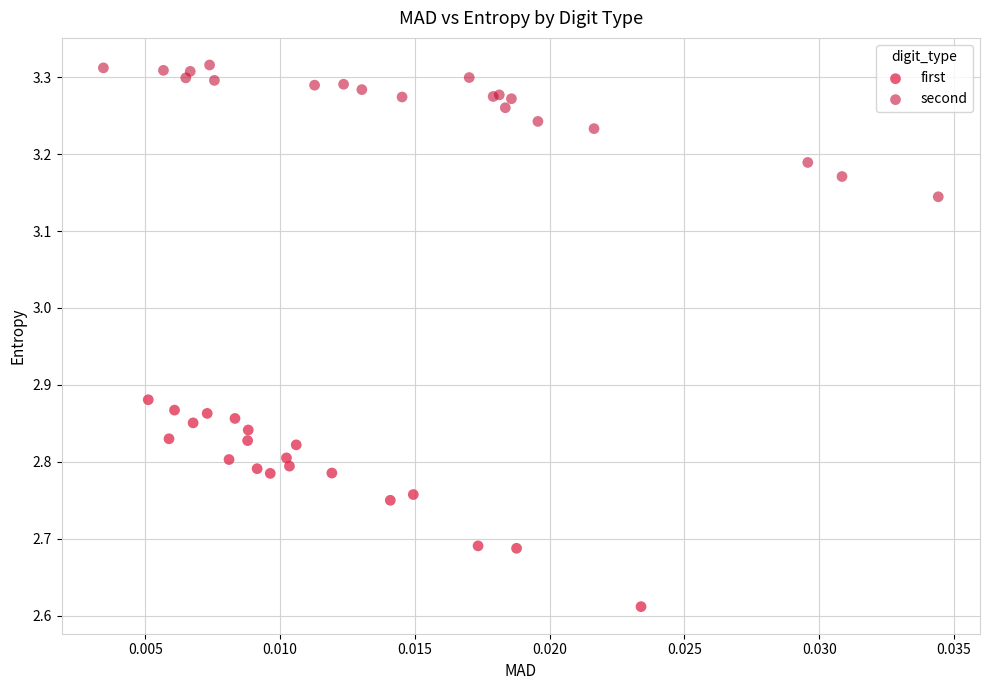

Which series contains the highest Y value?

second